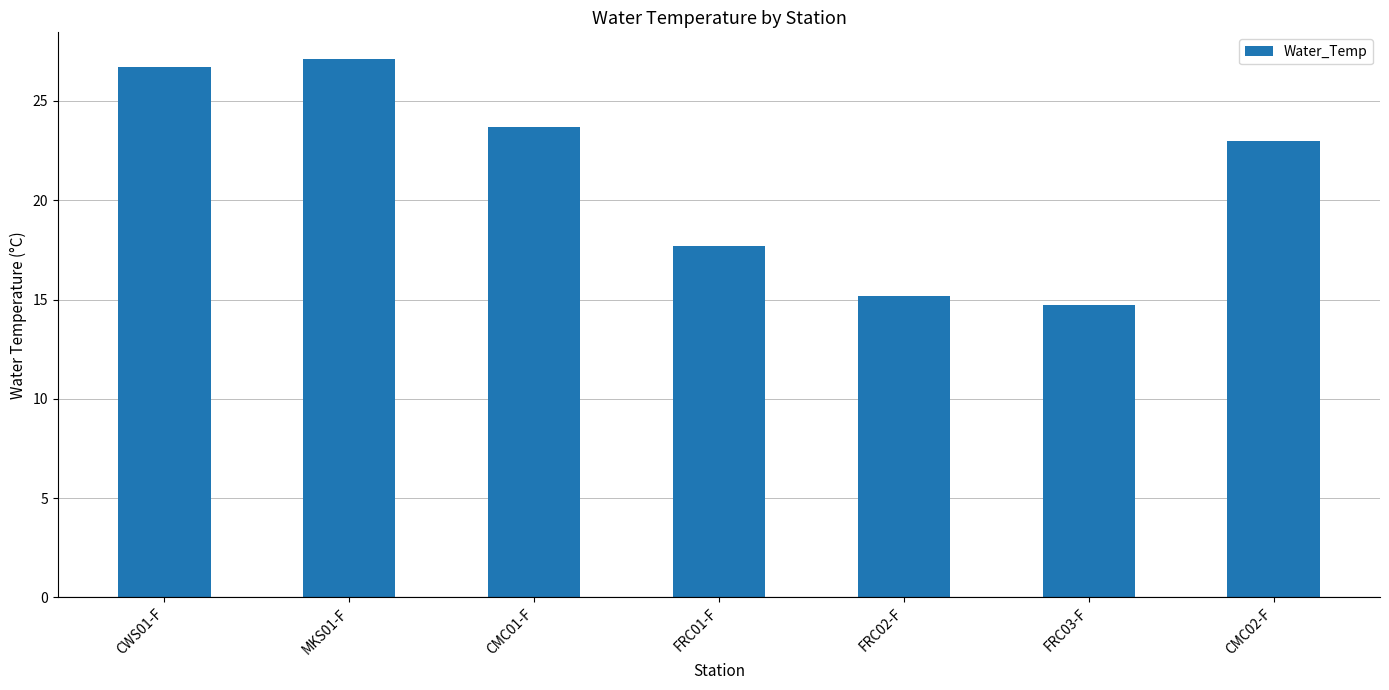

Rank the categories by value from highest to lowest.

MKS01-F, CWS01-F, CMC01-F, CMC02-F, FRC01-F, FRC02-F, FRC03-F